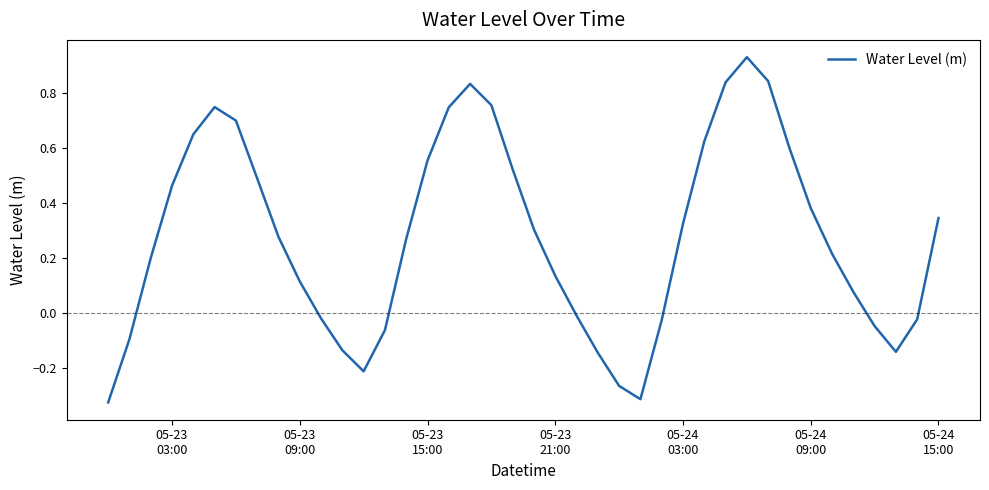

What is the difference between the maximum and minimum values?

1.3